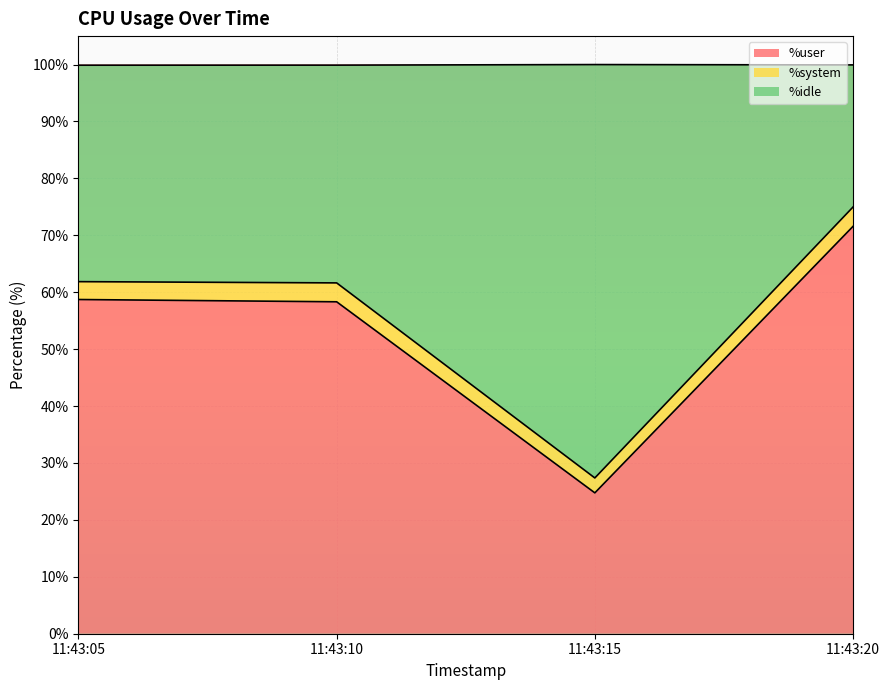

What is the difference between the second highest and second lowest values in the %idle series?

0.2